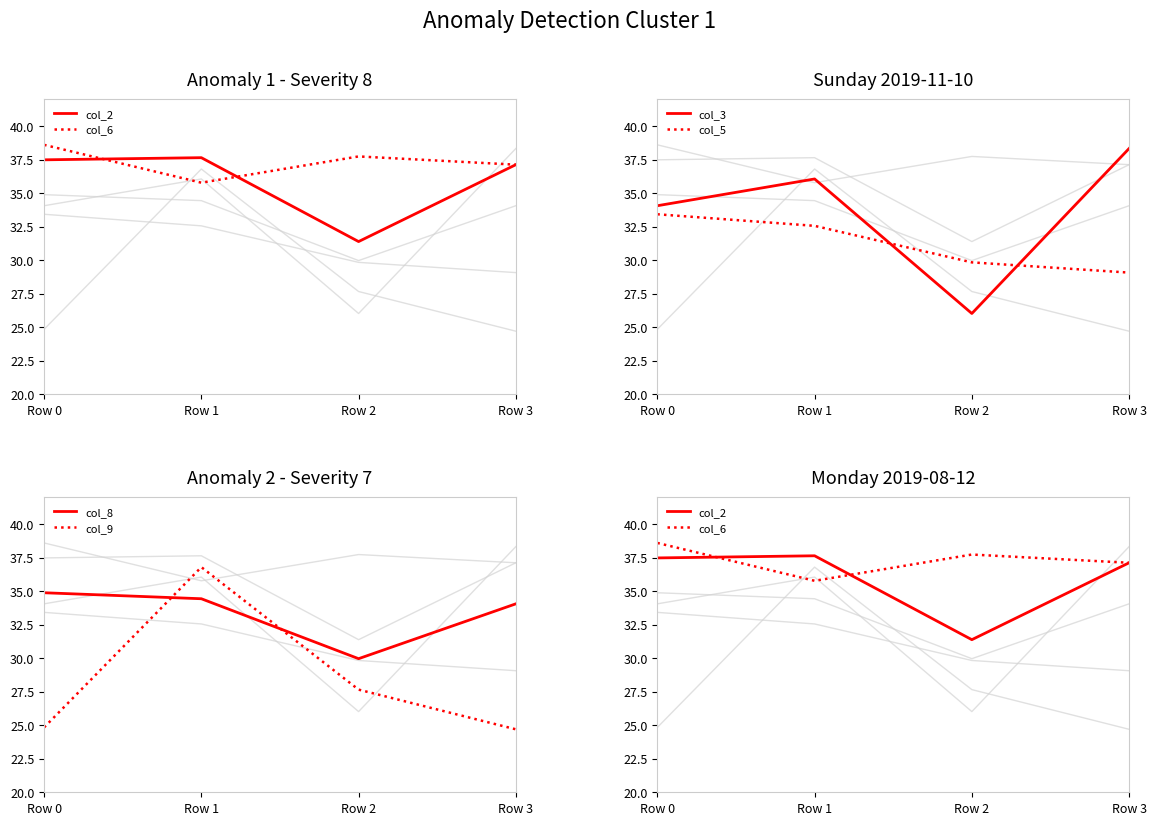

Reading right to left, transcribe all the data shown in this chart.

col_2: 37.1	31.4	37.6	37.5
col_3: 38.3	26.0	36.1	34.1
col_5: 29.1	29.8	32.6	33.4
col_6: 37.1	37.7	35.8	38.6
col_8: 34.1	30.0	34.4	34.9
col_9: 24.7	27.7	36.8	24.8